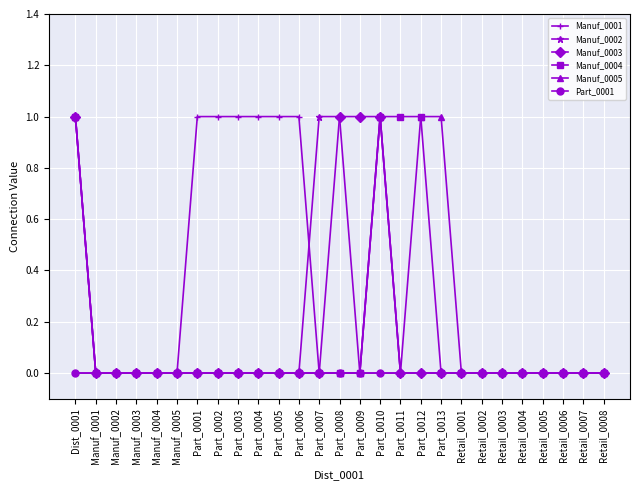

Which series has the largest total across all categories?

Manuf_0001